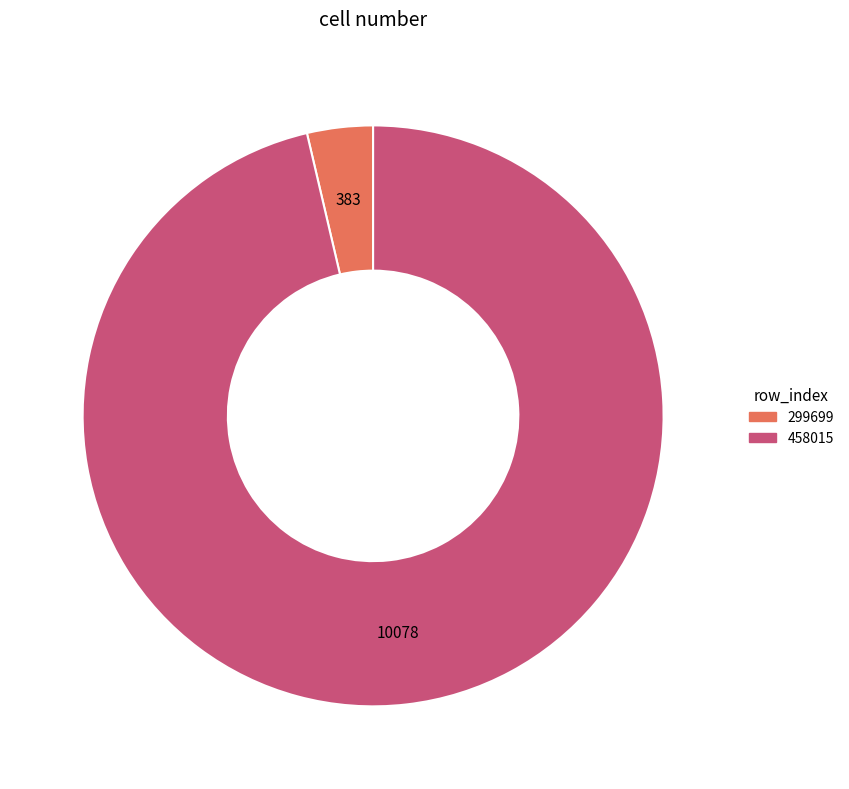

The 458015 slice represents 96% of the pie. True or false?

True